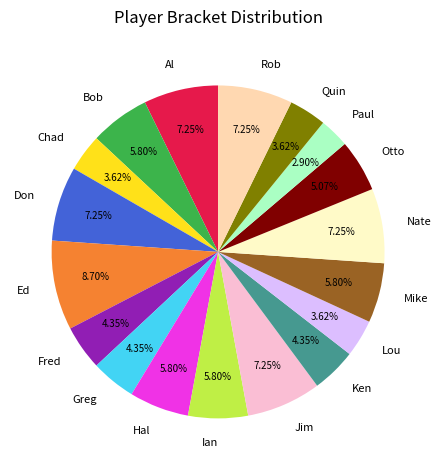

Which slice is the largest?

Ed